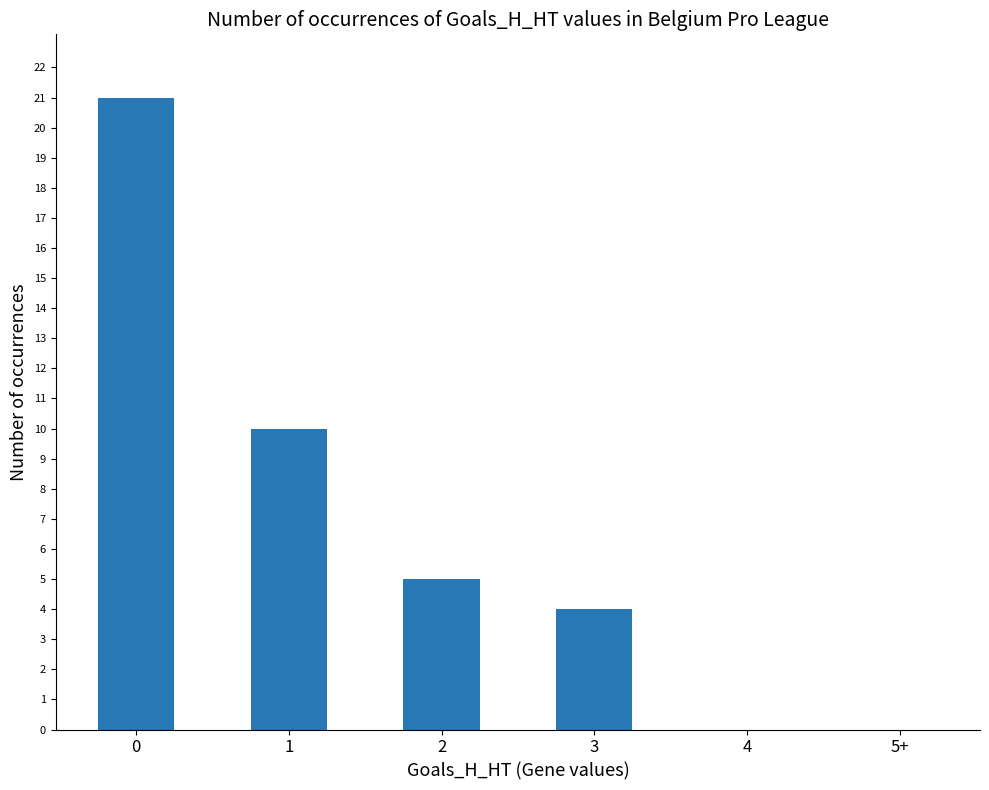

What is the sum of the values at 4 and 2?

5